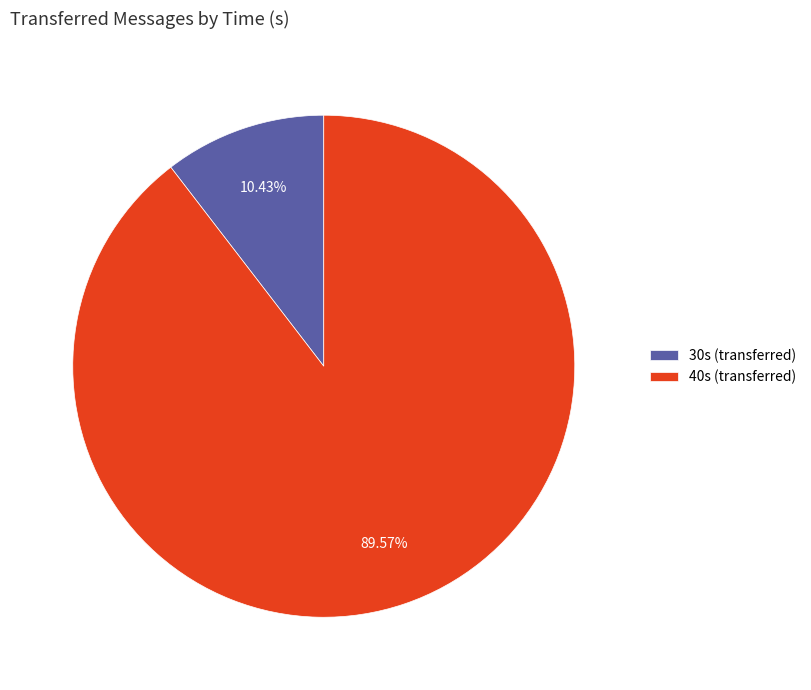

How many slices are in this pie chart?

2